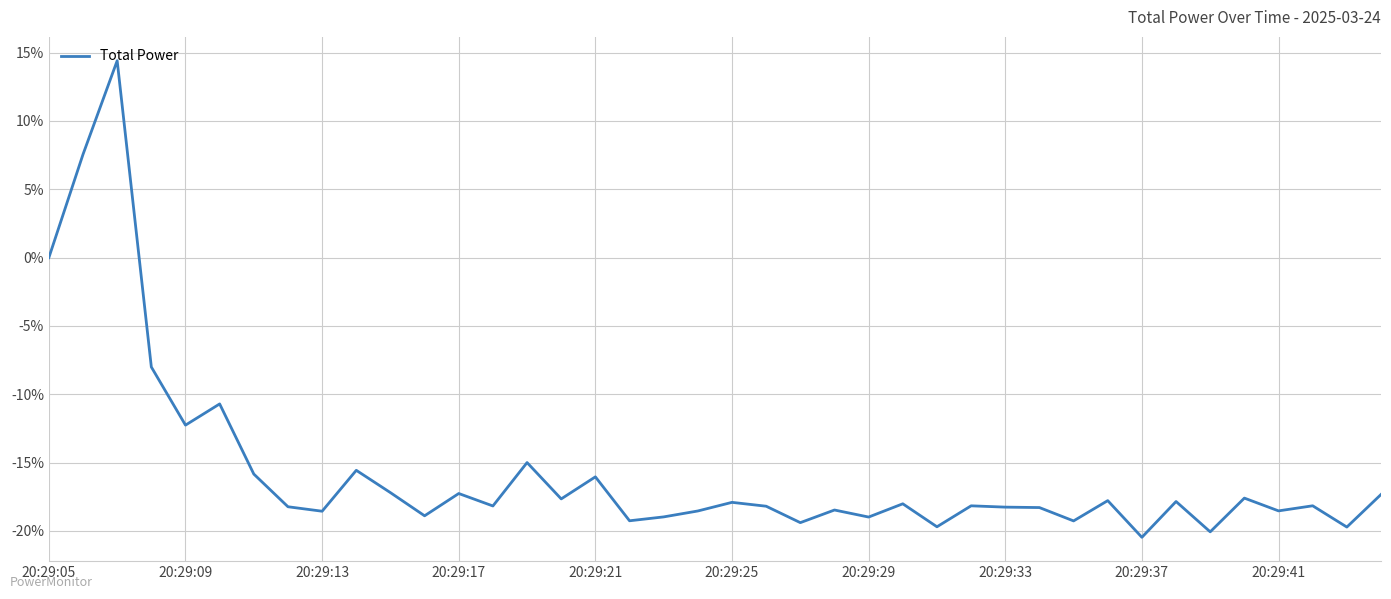

What is the difference between the maximum and minimum values?

34.9